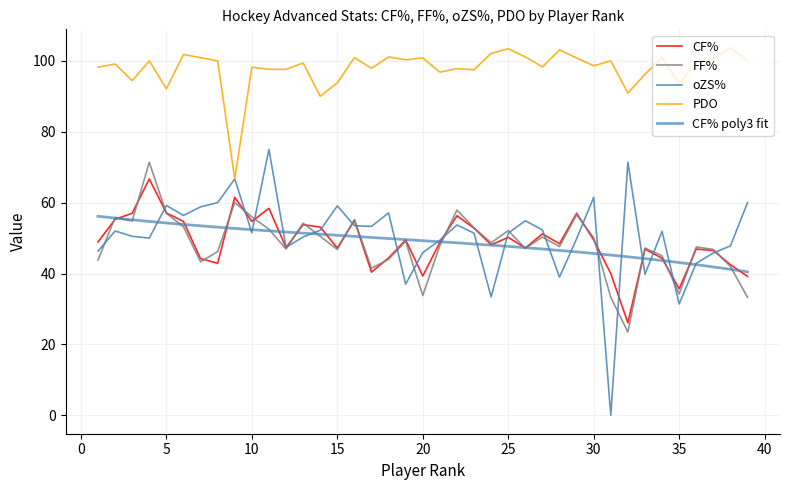

How many interior local peaks does the oZS% series have?

11